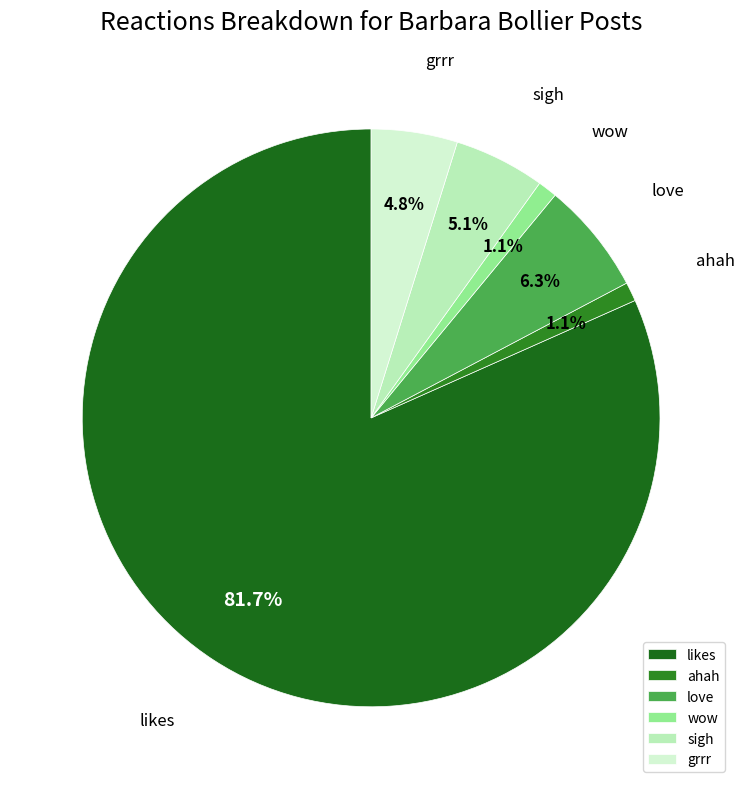

Is there any slice that represents more than half of the pie?

Yes